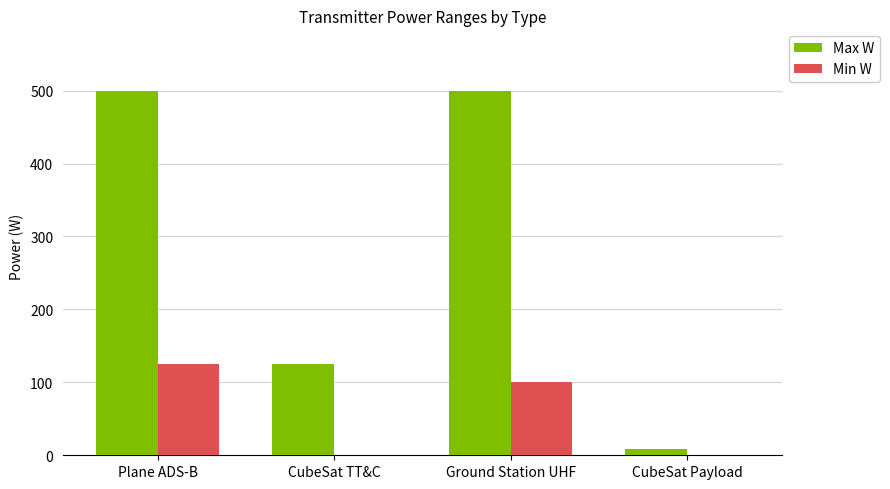

What is the sum of the Max W values at Plane ADS-B and CubeSat Payload?

508.0